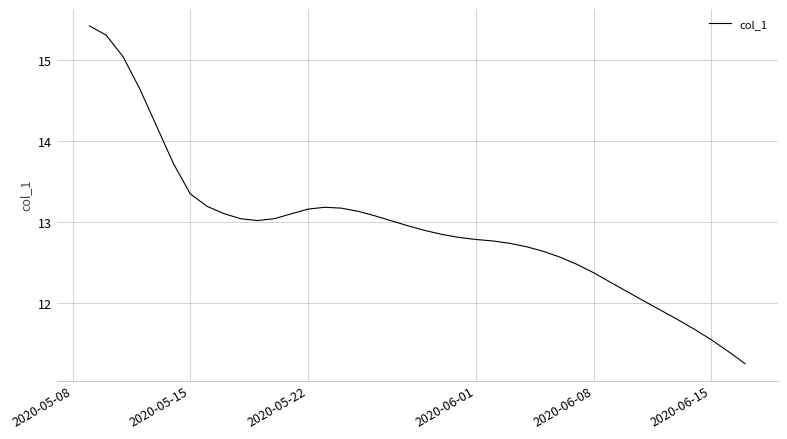

What is the greatest value displayed?

15.4